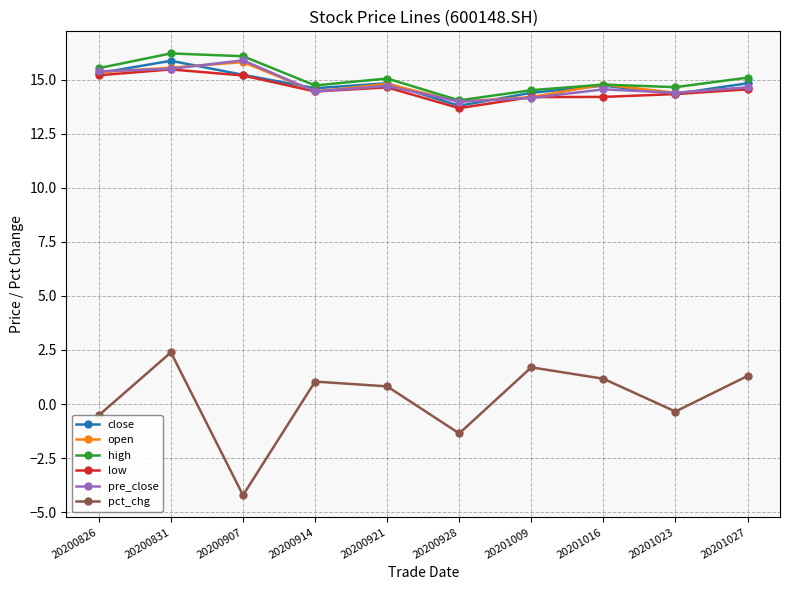

What is the value of the low point at the 8th from the left?

14.2